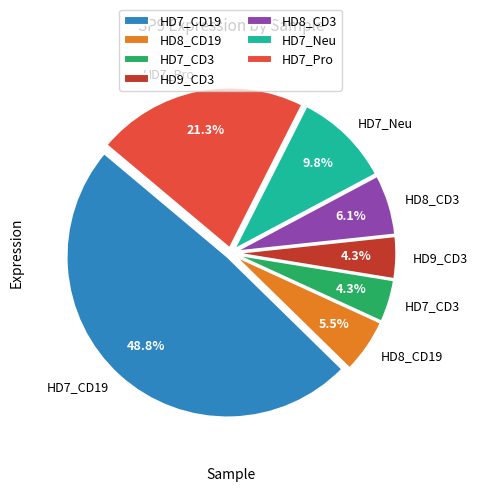

Does any single category account for the majority?

No